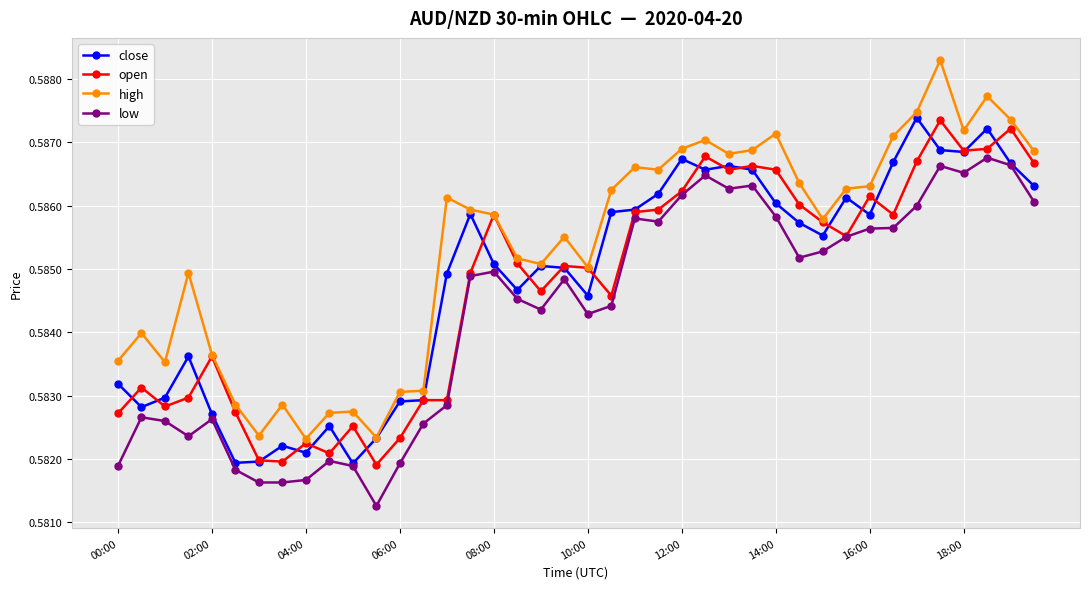

Which series has the largest total across all categories?

high